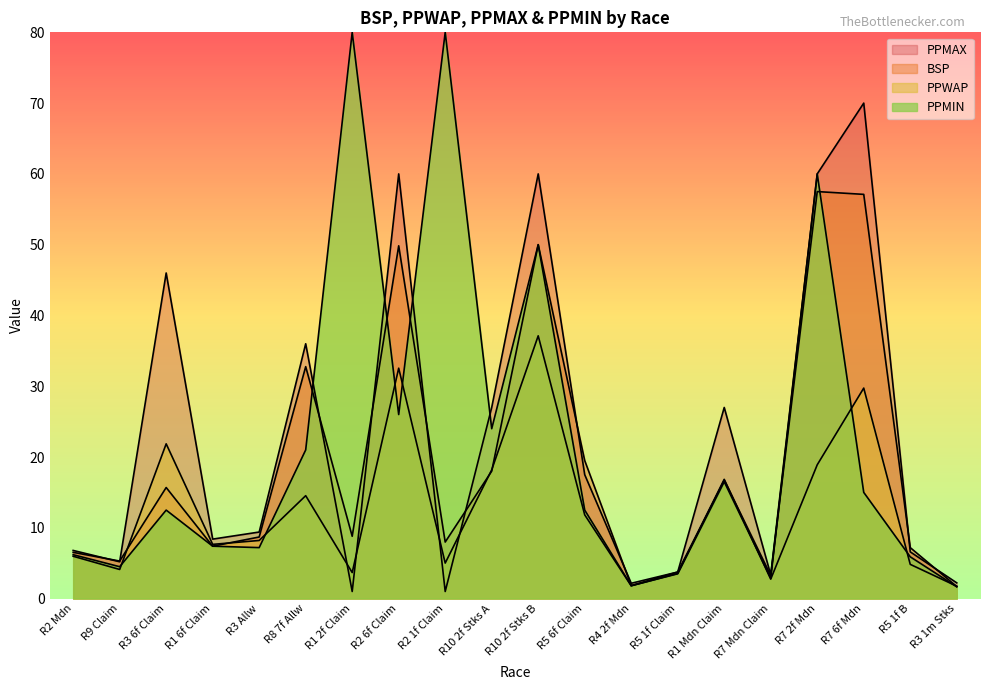

Which category has the highest value across all series?

R7 6f Mdn